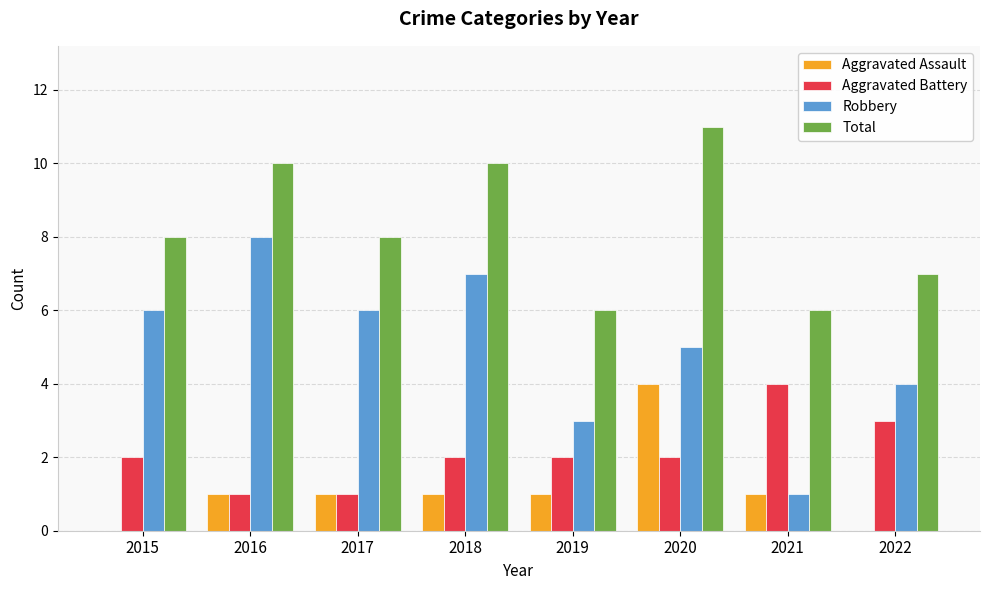

How many data points does each series have?

8